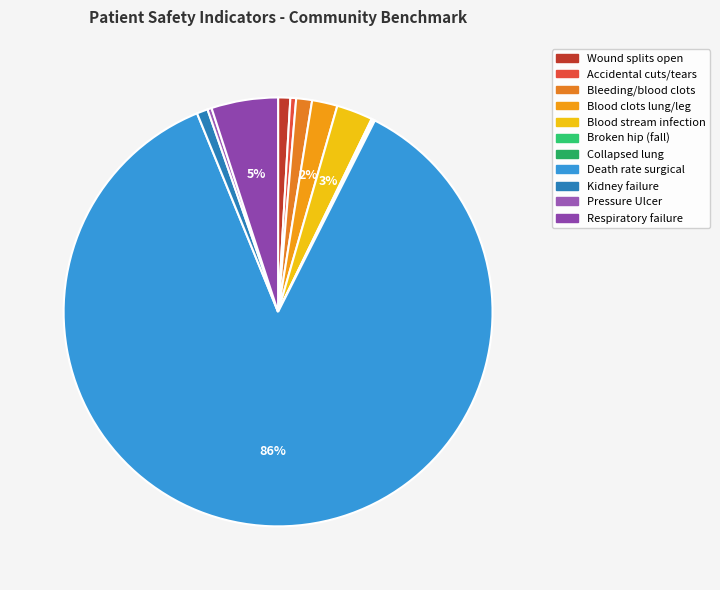

What is the majority slice?

Death rate surgical